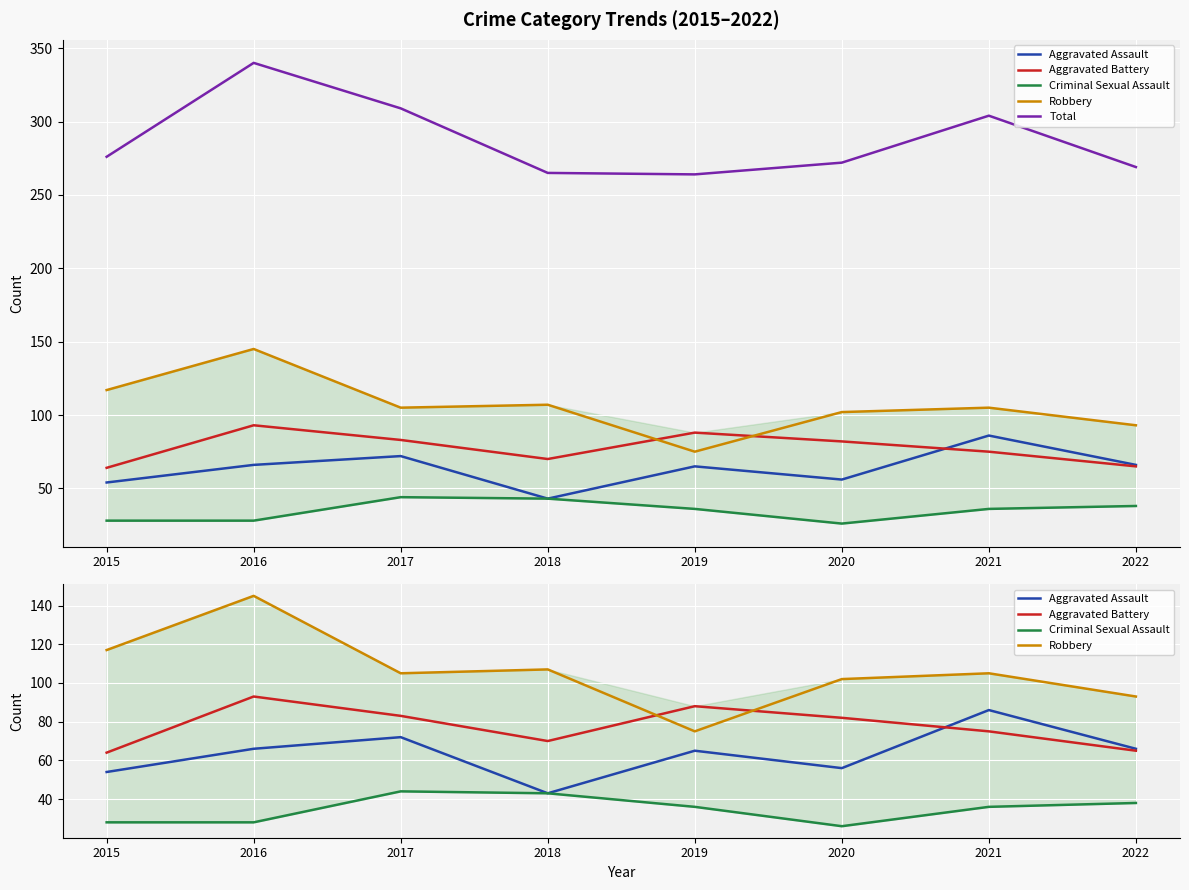

What is the difference between the highest and lowest values at 2017?

265